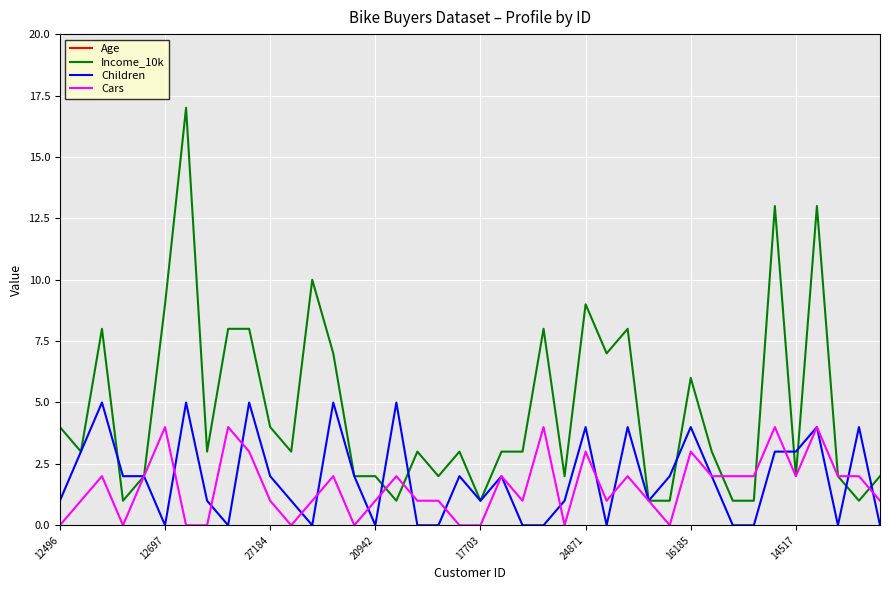

The Children series shows -2 at 20942. True or false?

False